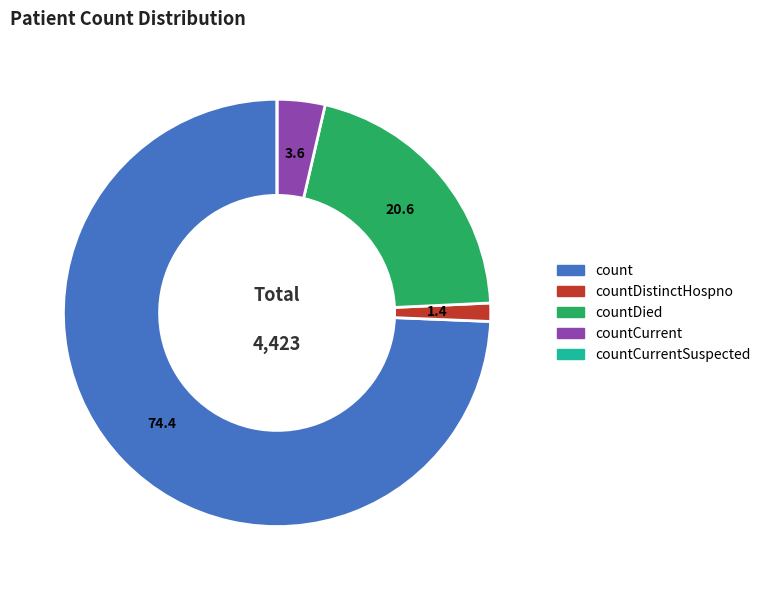

Is there a majority slice in this chart?

Yes